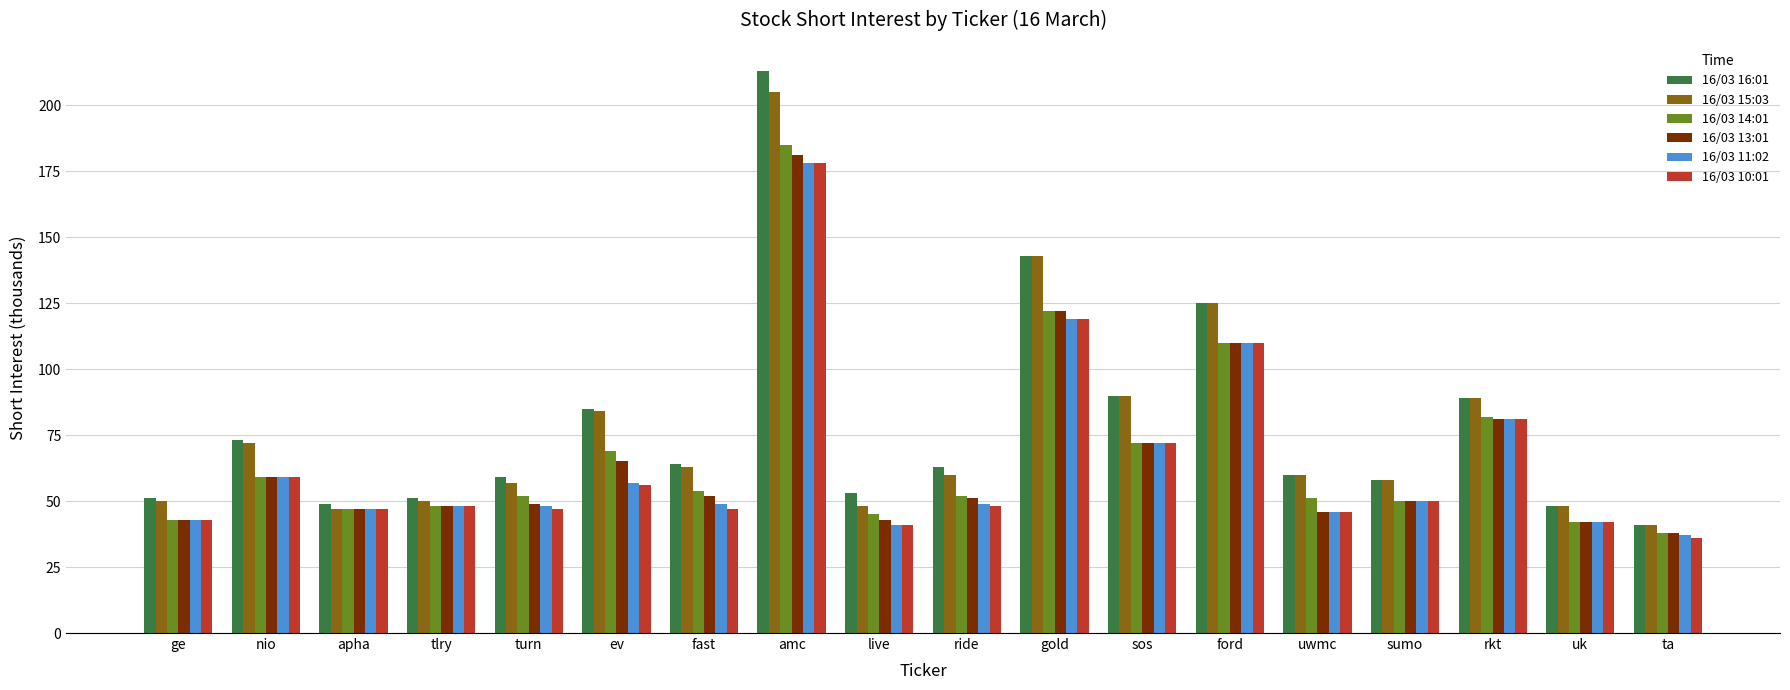

What is the total value across all series at live?

271